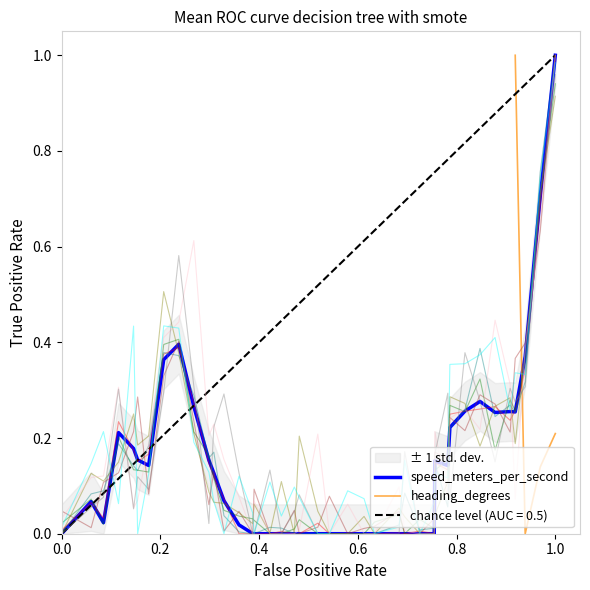

What is the sum of all values?

6.1